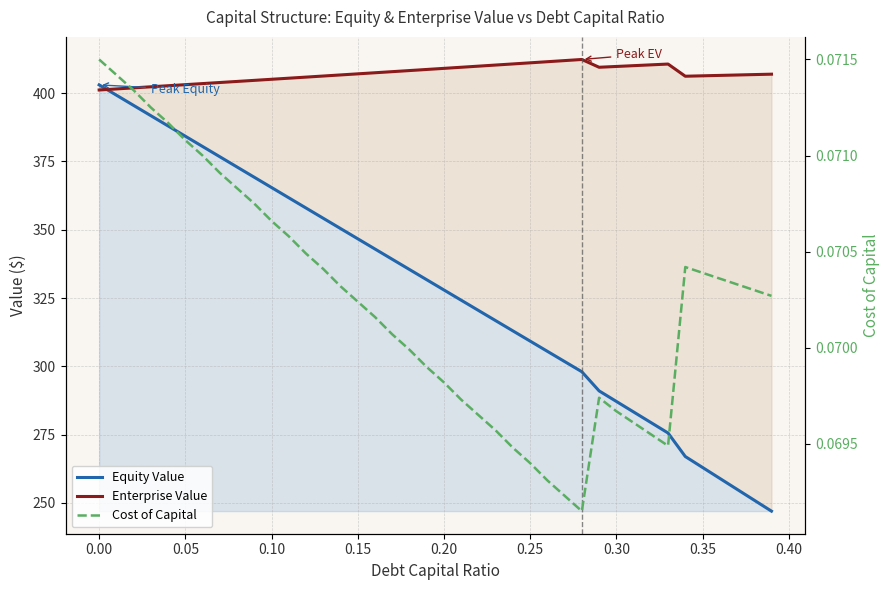

How many intersections are there between Enterprise Value and Equity Value?

1